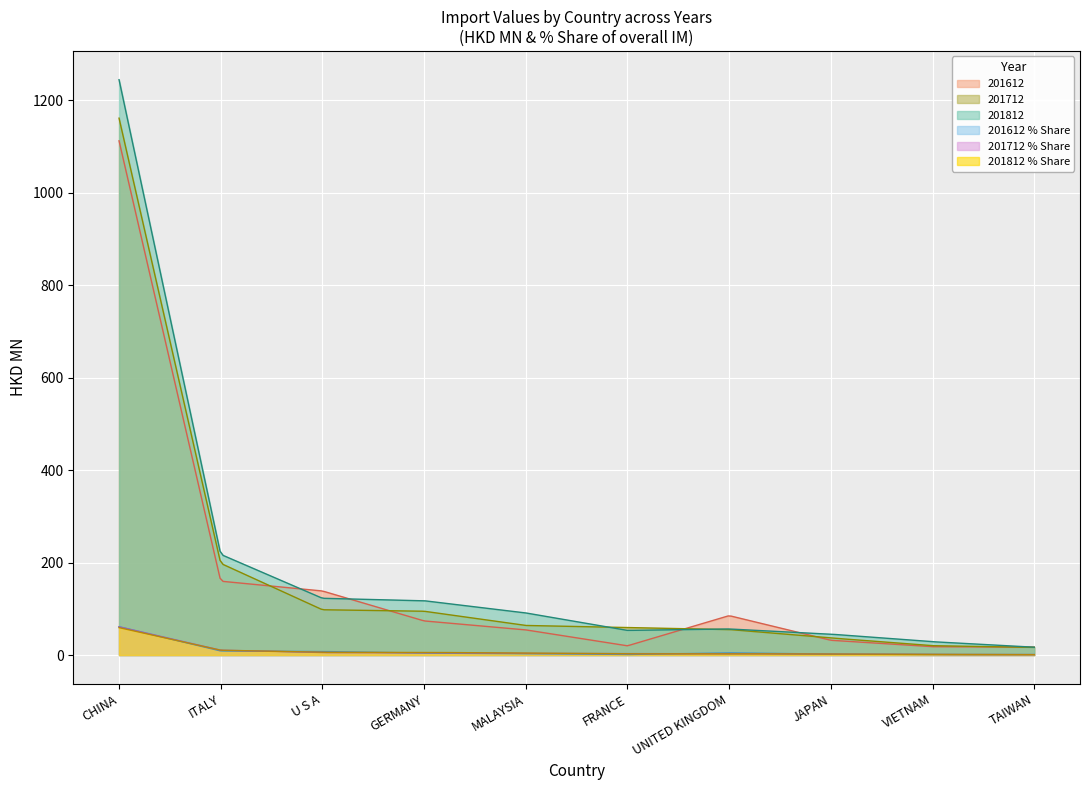

In 201812_% Share, how many points are lower than both neighbors (excluding endpoints)?

1